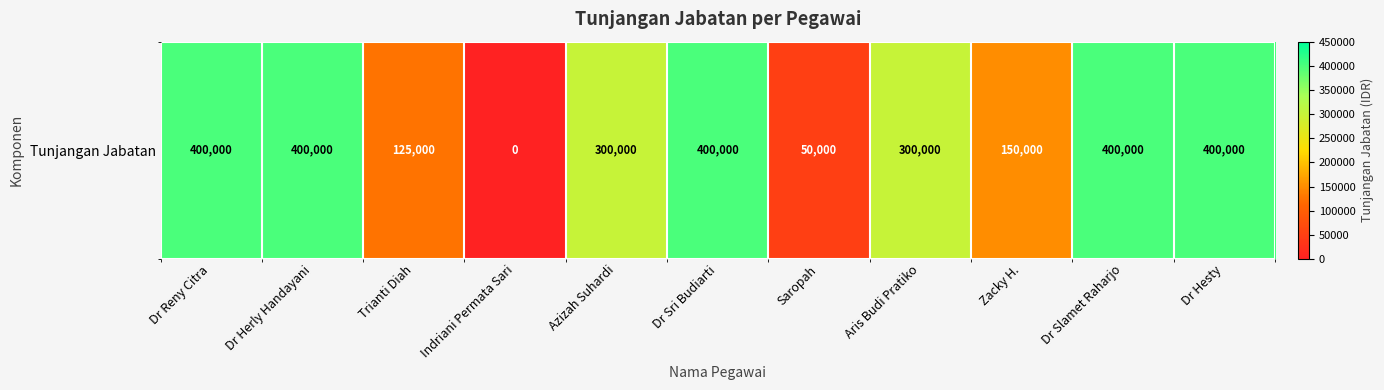

Between Dr Slamet Raharjo and Azizah Suhardi, which is larger?

Dr Slamet Raharjo